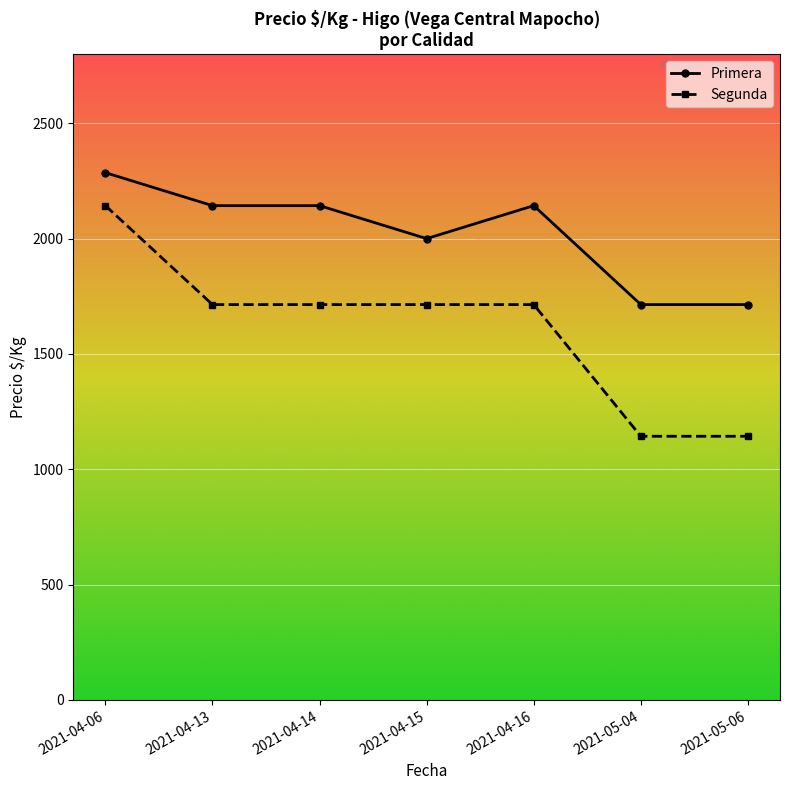

What is the value of the Primera point at the 3rd from the left?

2143